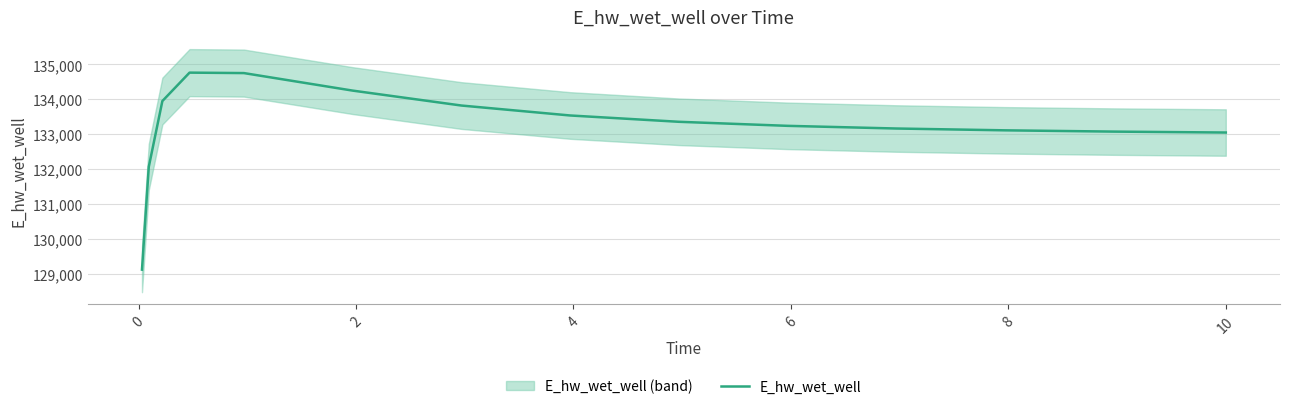

What is the lowest value of the E_hw_wet_well series?

129120.9